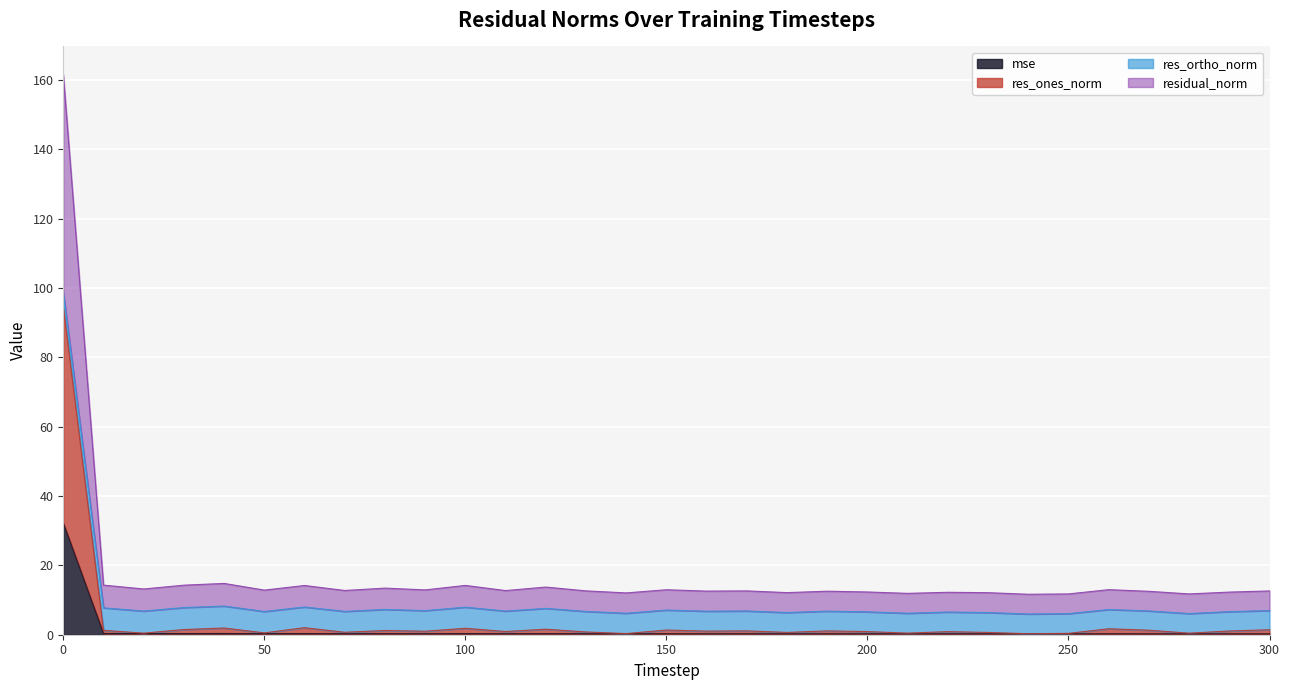

True or false: mse and res_ones_norm cross at least once.

False